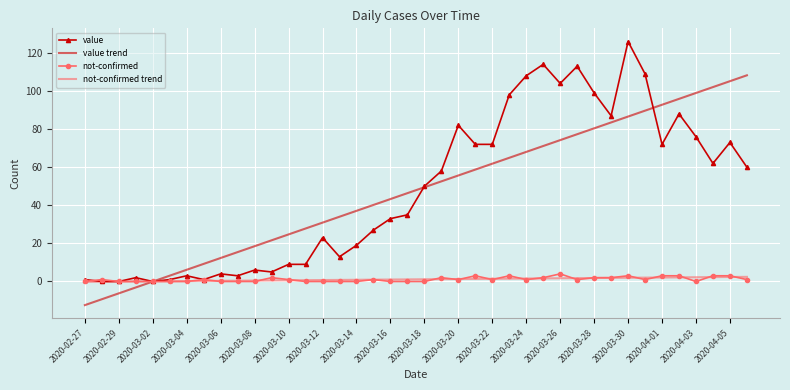

What is the maximum value shown in the chart?

126.0